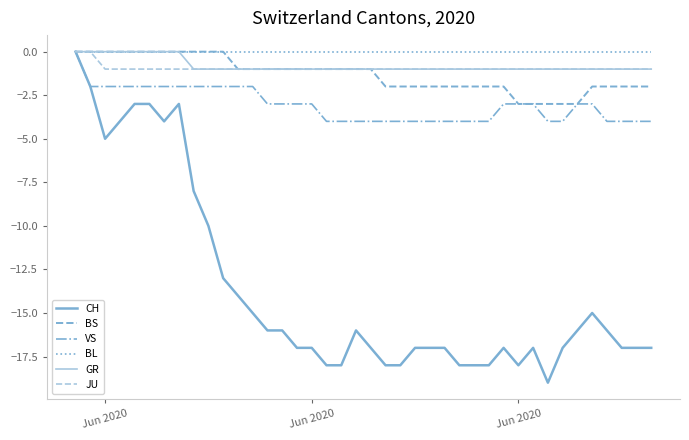

What is the sum of all VS values?

-123